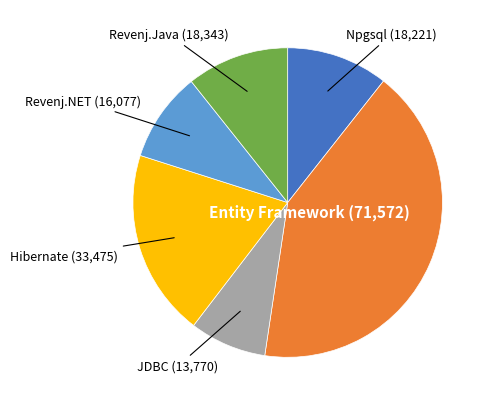

The Revenj.NET slice represents 24% of the pie. True or false?

False